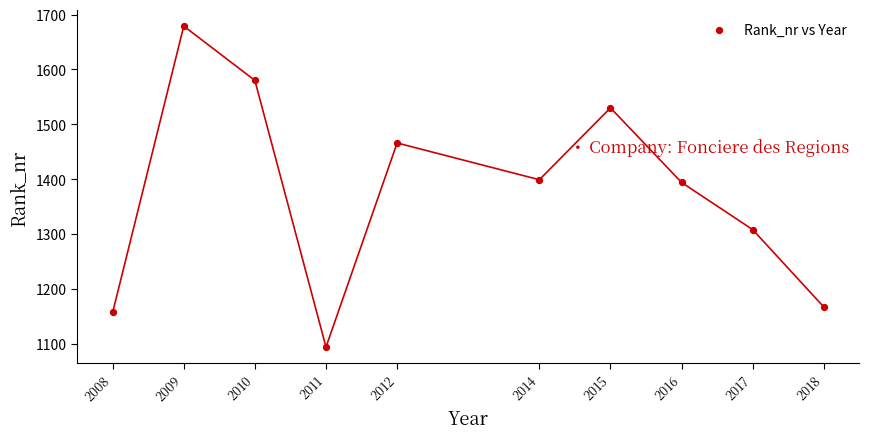

What is the range of X values (max minus min)?

10